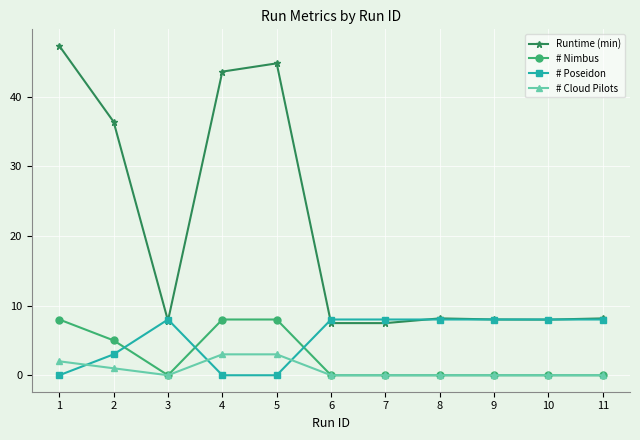

What is the difference between the maximum and minimum values in the # Poseidon series?

8.0